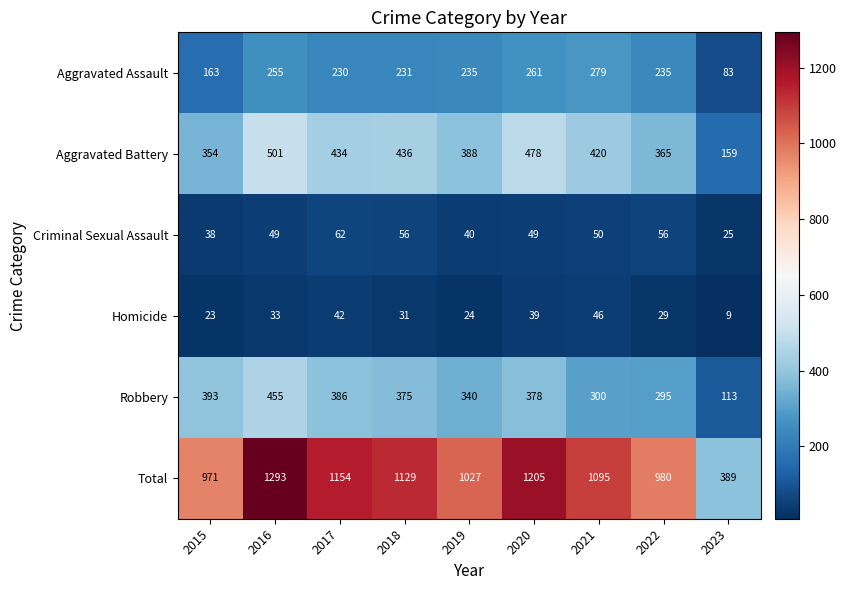

At 2015, list the series in order from smallest to largest.

Homicide, Criminal Sexual Assault, Aggravated Assault, Aggravated Battery, Robbery, Total